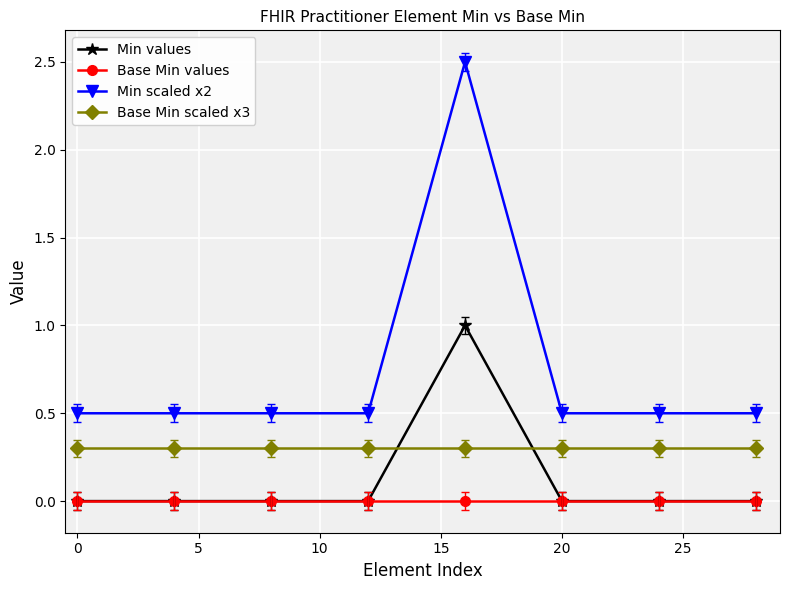

What is the value of the Base Min scaled x3 point at the 5th from the left?

0.3